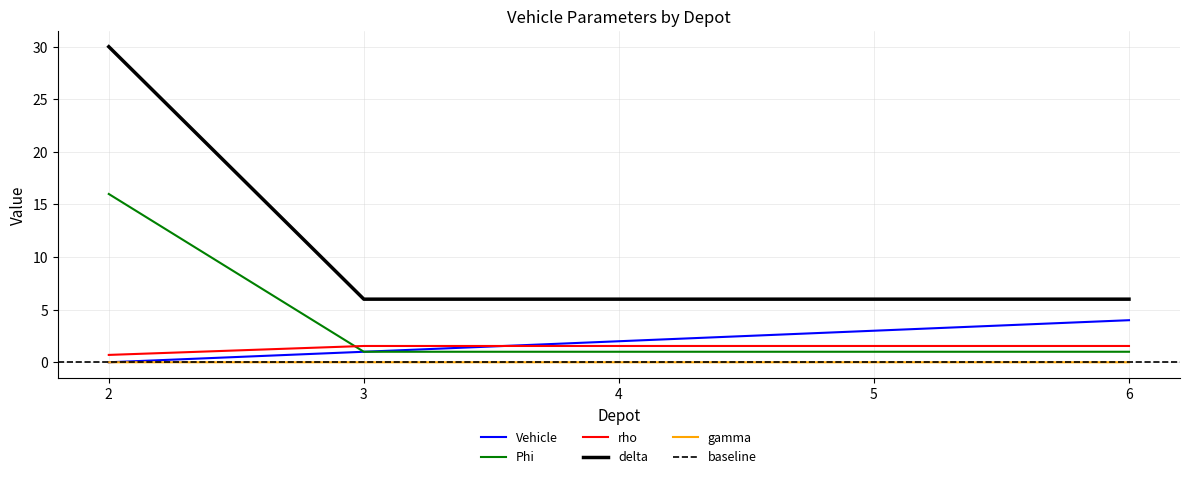

What is the minimum value for delta?

6.0